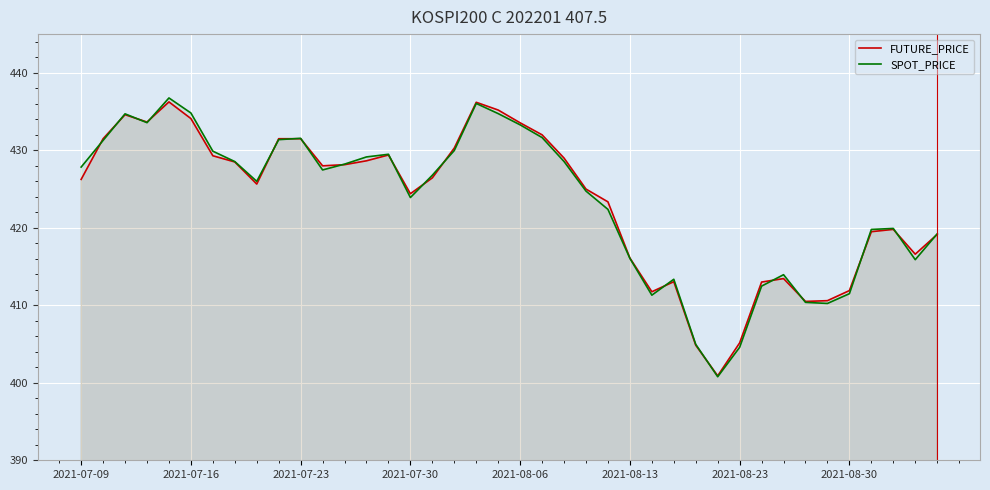

What is the spread (max minus min) of values at 2021-07-09?

1.6